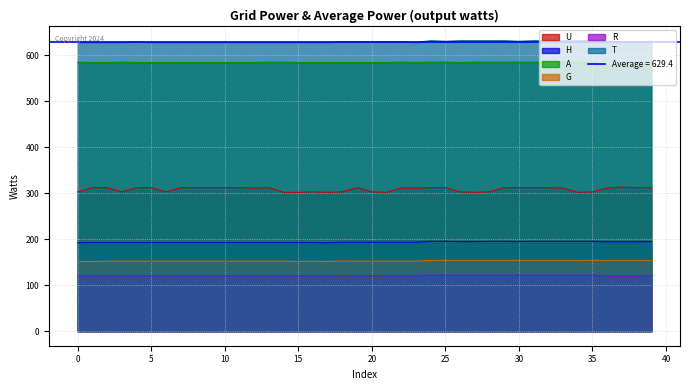

Which has a higher value, 33 or 39?

39